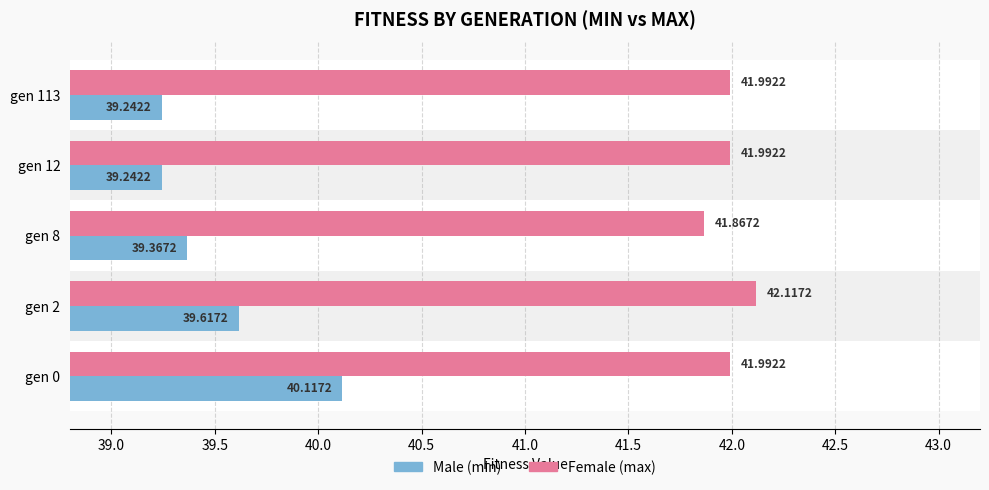

The value of Male at gen 8 is 62.8. True or false?

False